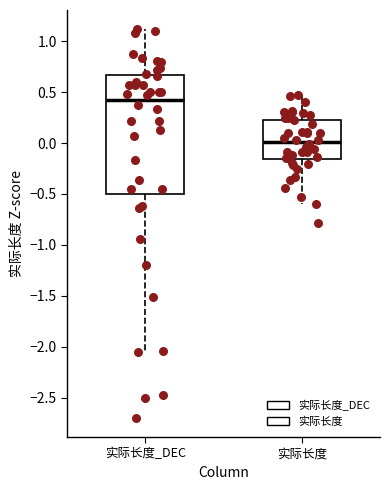

Comparing the boxes themselves (not the whiskers), which one is the tallest?

实际长度_DEC